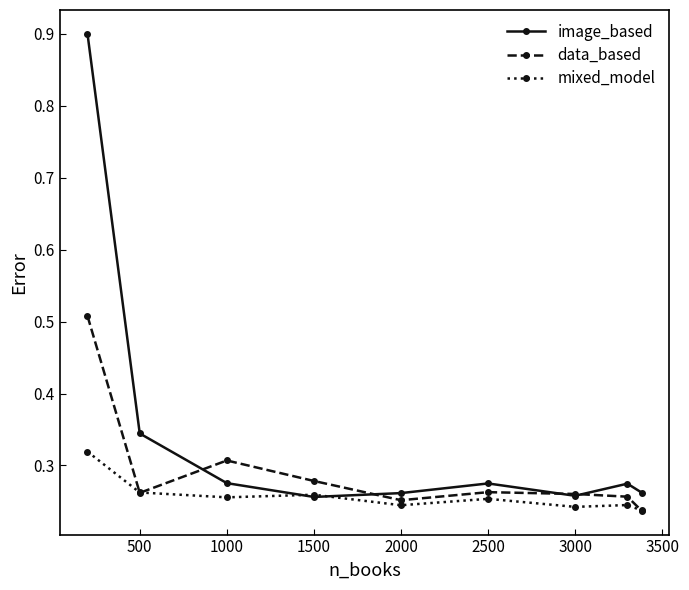

Which series has the widest spread of values?

image_based